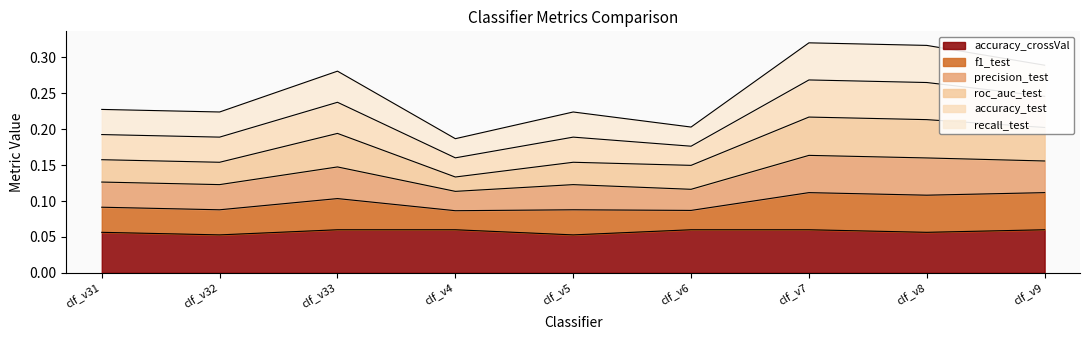

How many lines are shown in the chart?

6